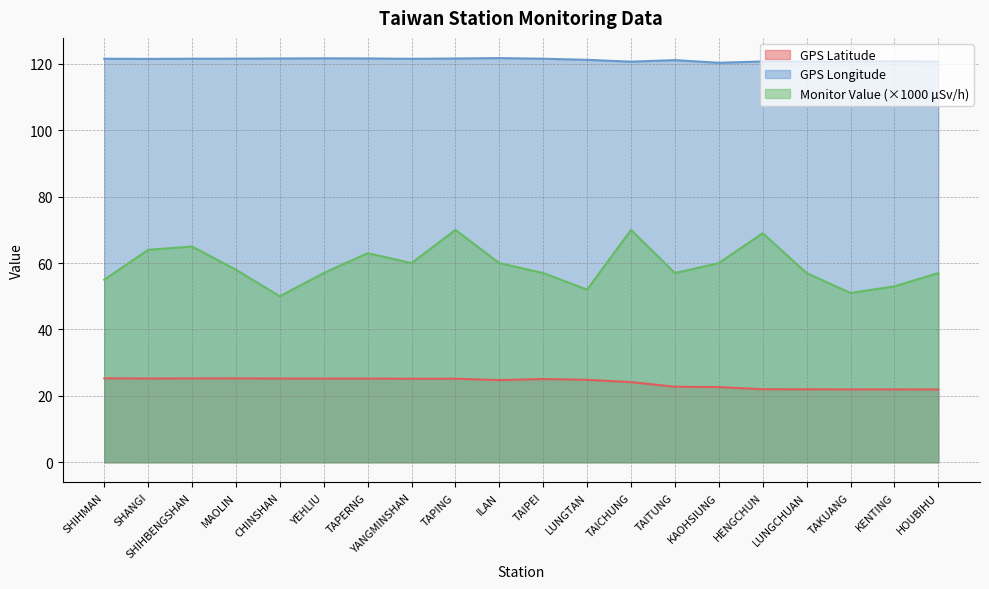

Which has a higher value, CHINSHAN or YEHLIU?

CHINSHAN